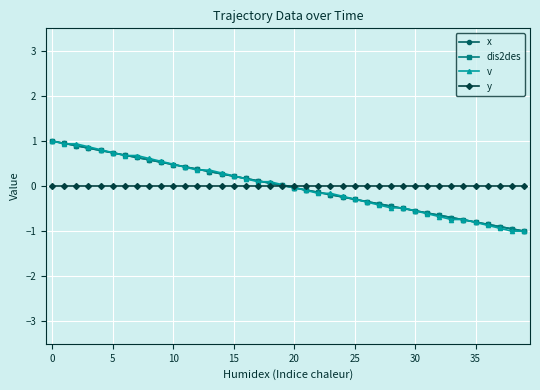

Is this an area chart (filled region under the line)?

No